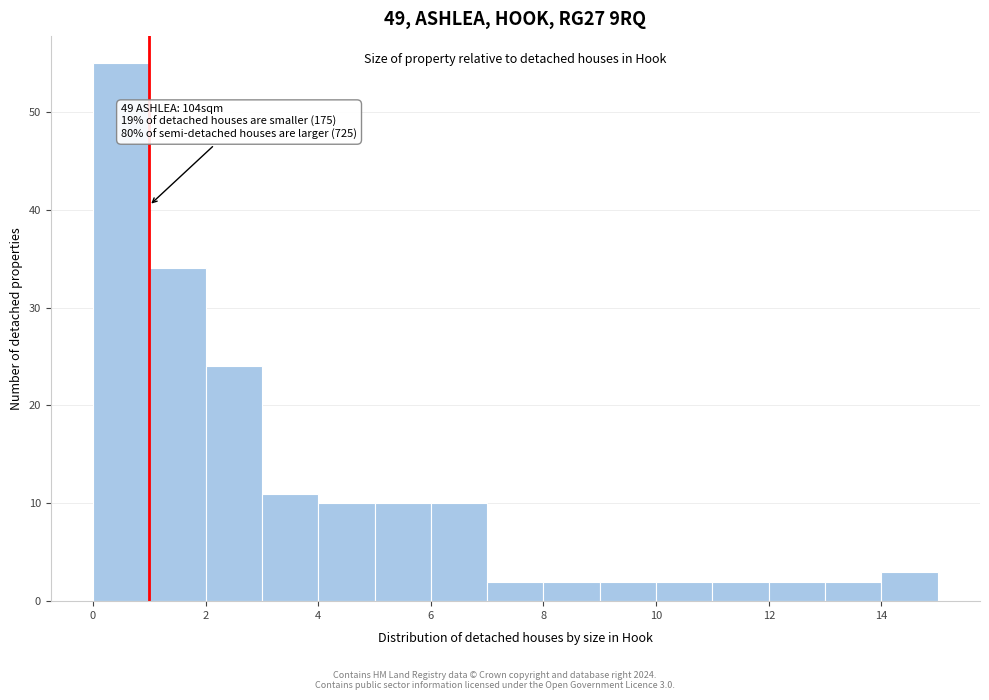

Which range on the x-axis has the tallest bar?

0 to 1